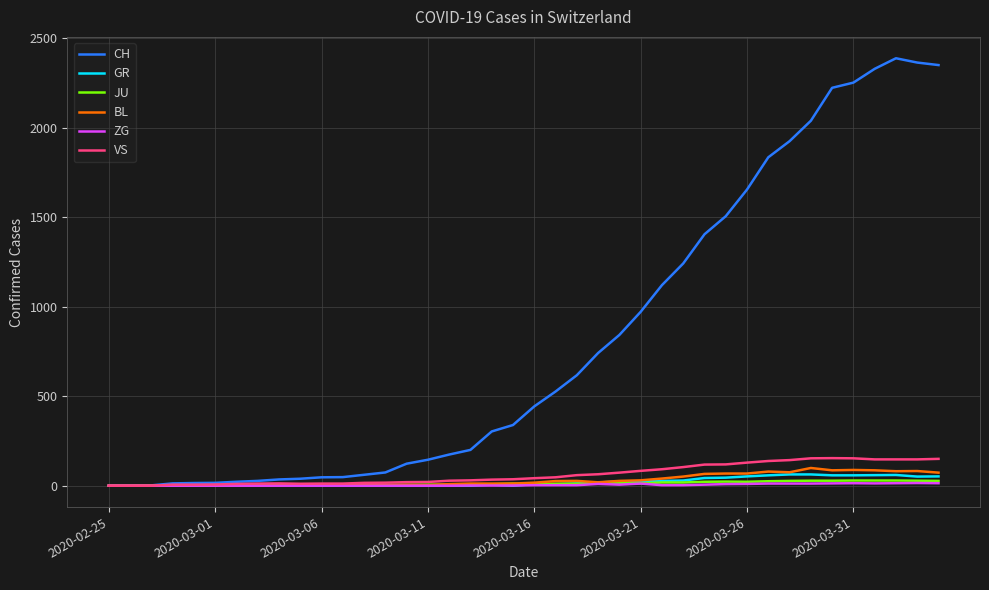

Which series has the largest total across all categories?

CH